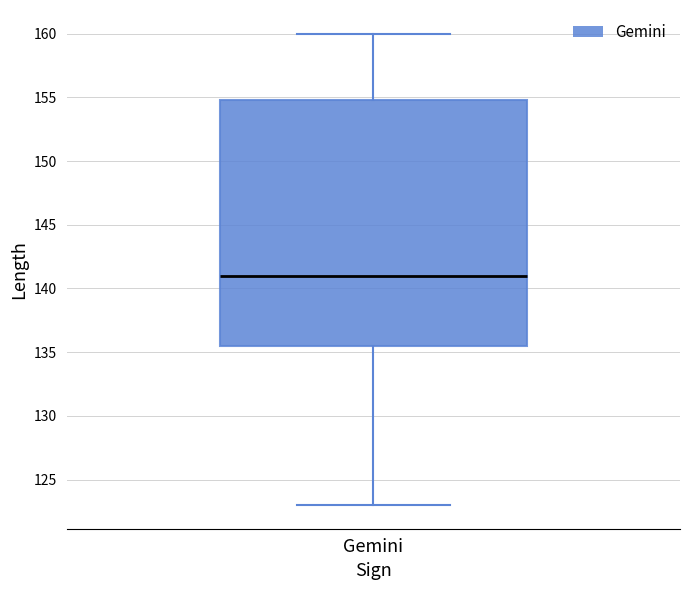

Read this box plot against the y-axis: the position of the median line, the range covered by the box, and the ends of both whiskers. The values are not printed on the chart, so give them approximately, as read against the axis.

median 141.0, box 135.5 to 155.0, whiskers 123.0 to 160.0